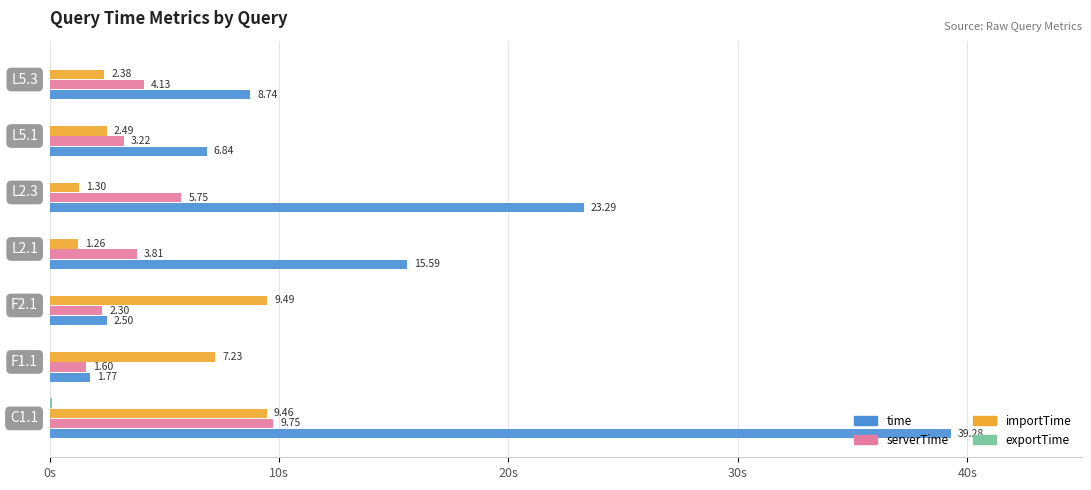

Which series has the largest total across all categories?

time